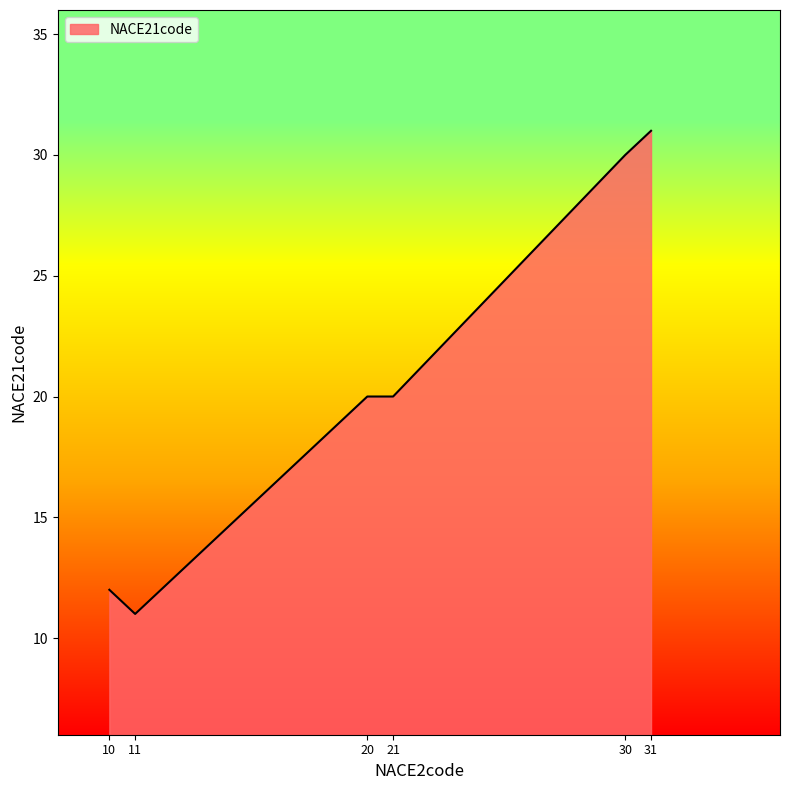

What is the smallest value displayed?

11